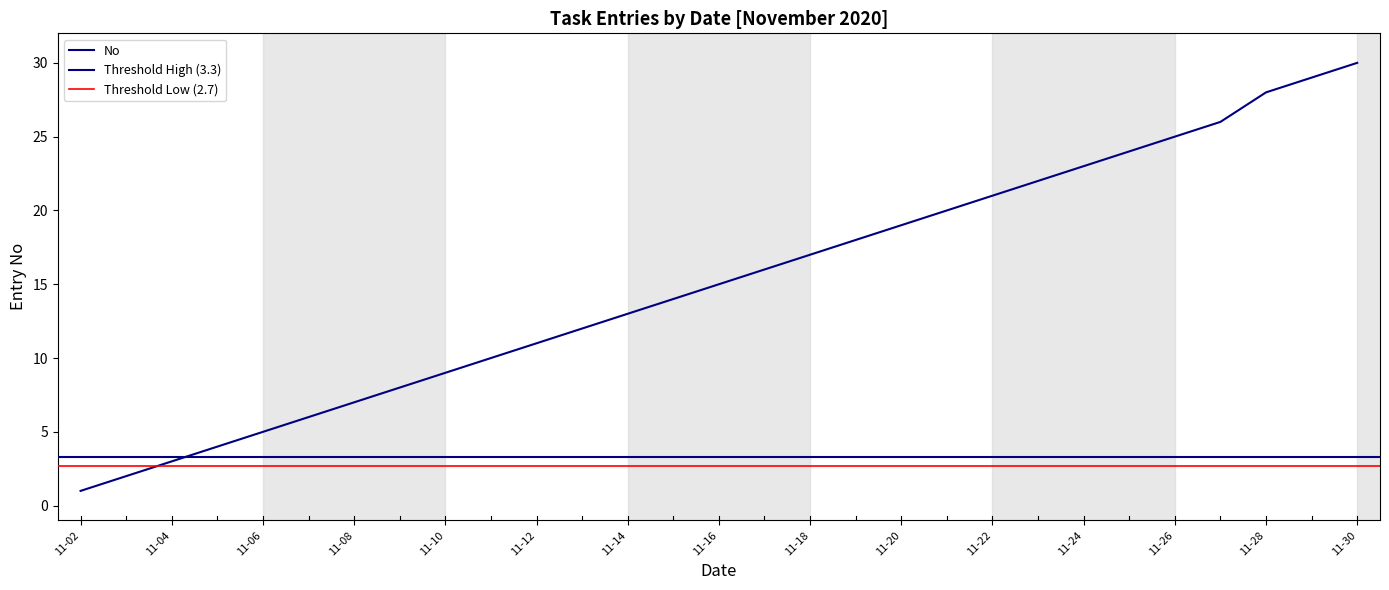

Which has a higher value, 2020-11-17 or 2020-11-22?

2020-11-22